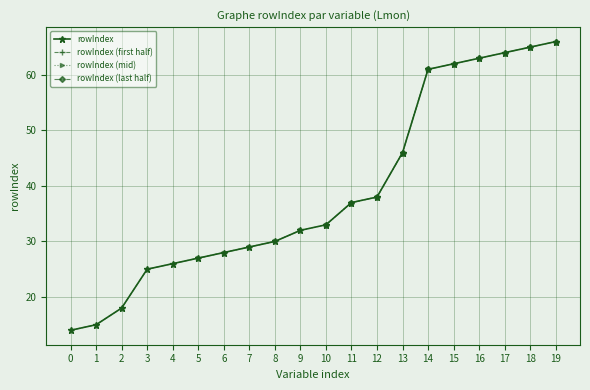

How many lines are shown in the chart?

1